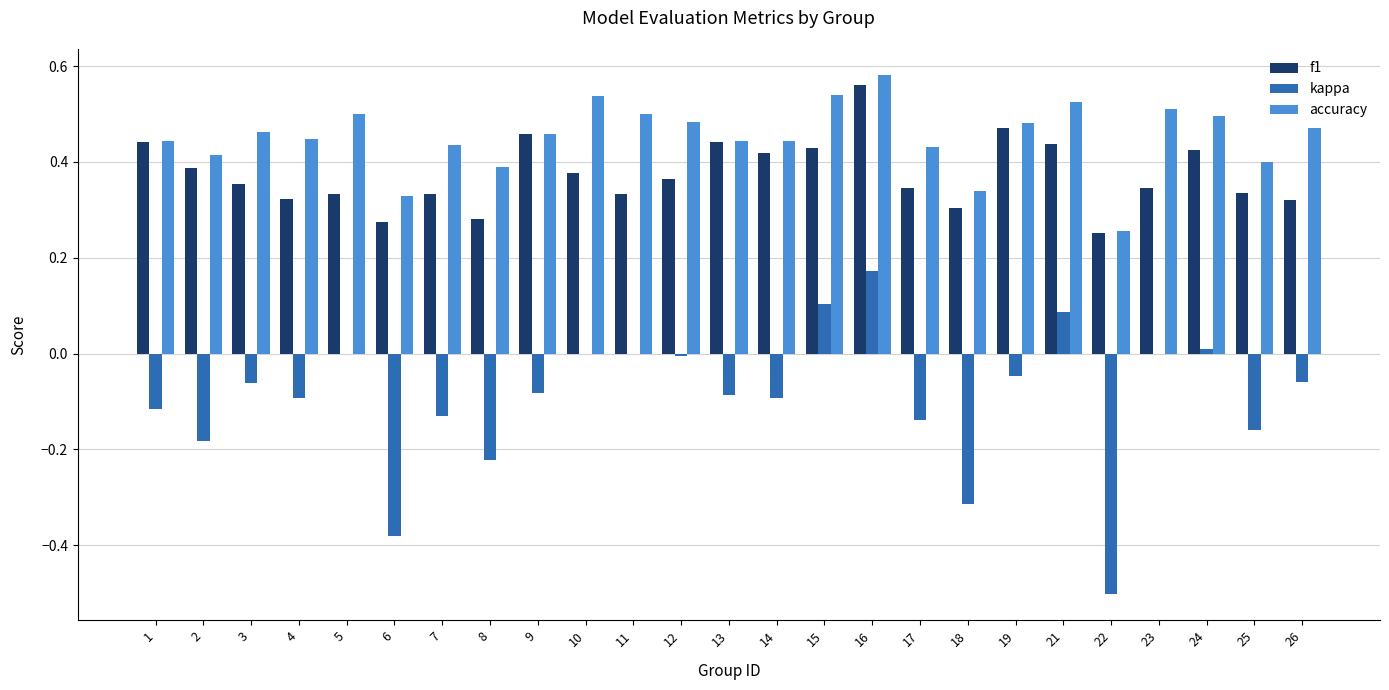

What is the sum of the f1 values at 1 and 2?

0.8